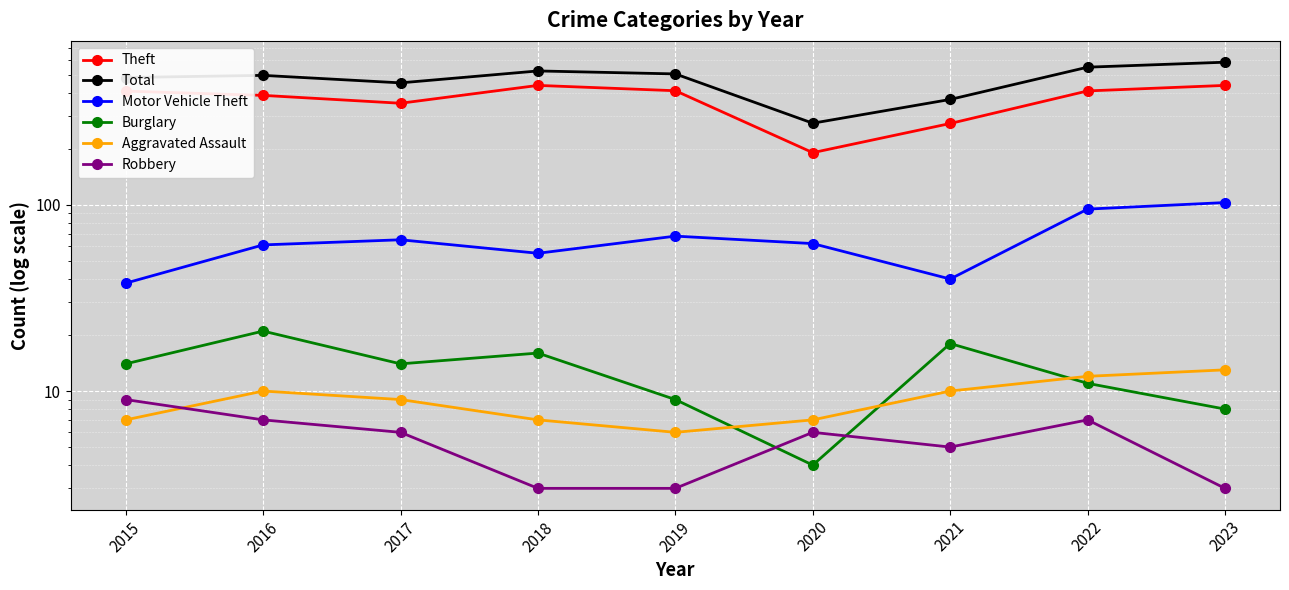

Where is Total nearest to the value 430?

2017